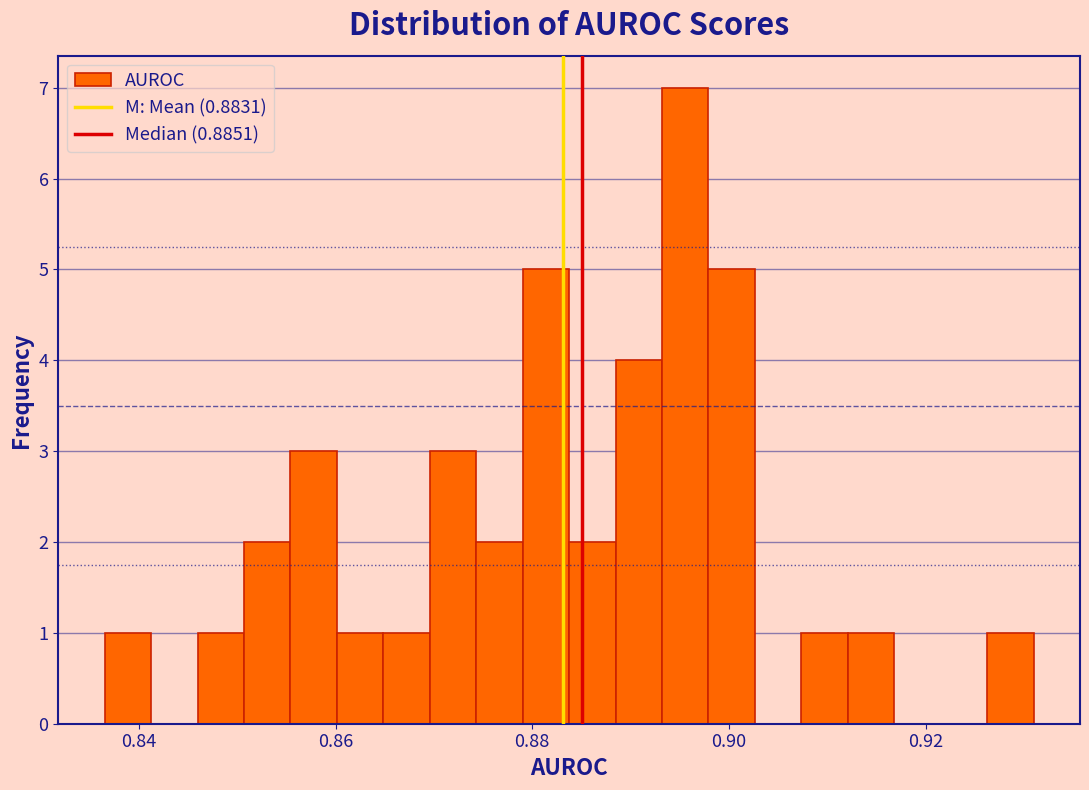

Around what value on the x-axis is the tallest bar? Give the approximate position of its centre, as read against the axis.

0.896